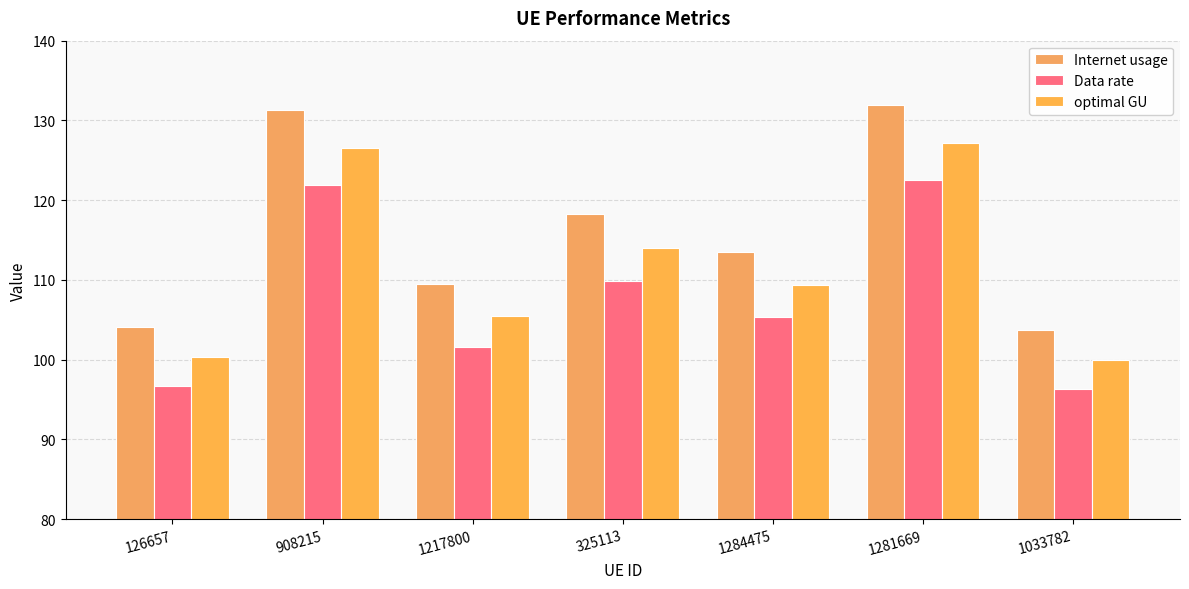

What is the difference between the Internet usage values at 1284475 and 908215?

17.8